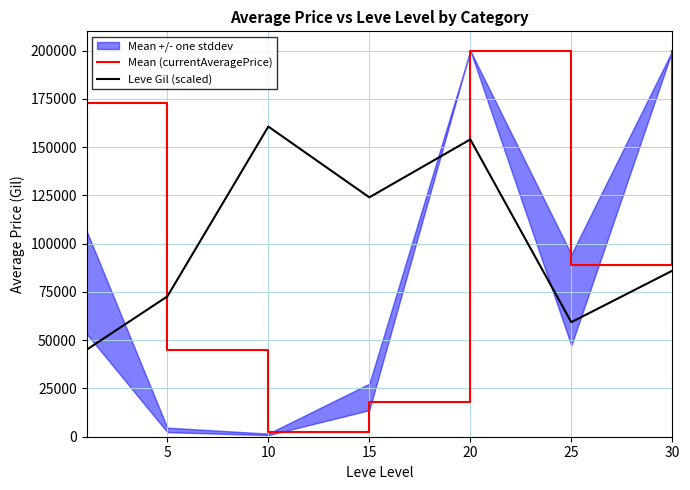

True or false: Mean (currentAveragePrice) and Leve Gil (scaled) cross at least once.

True